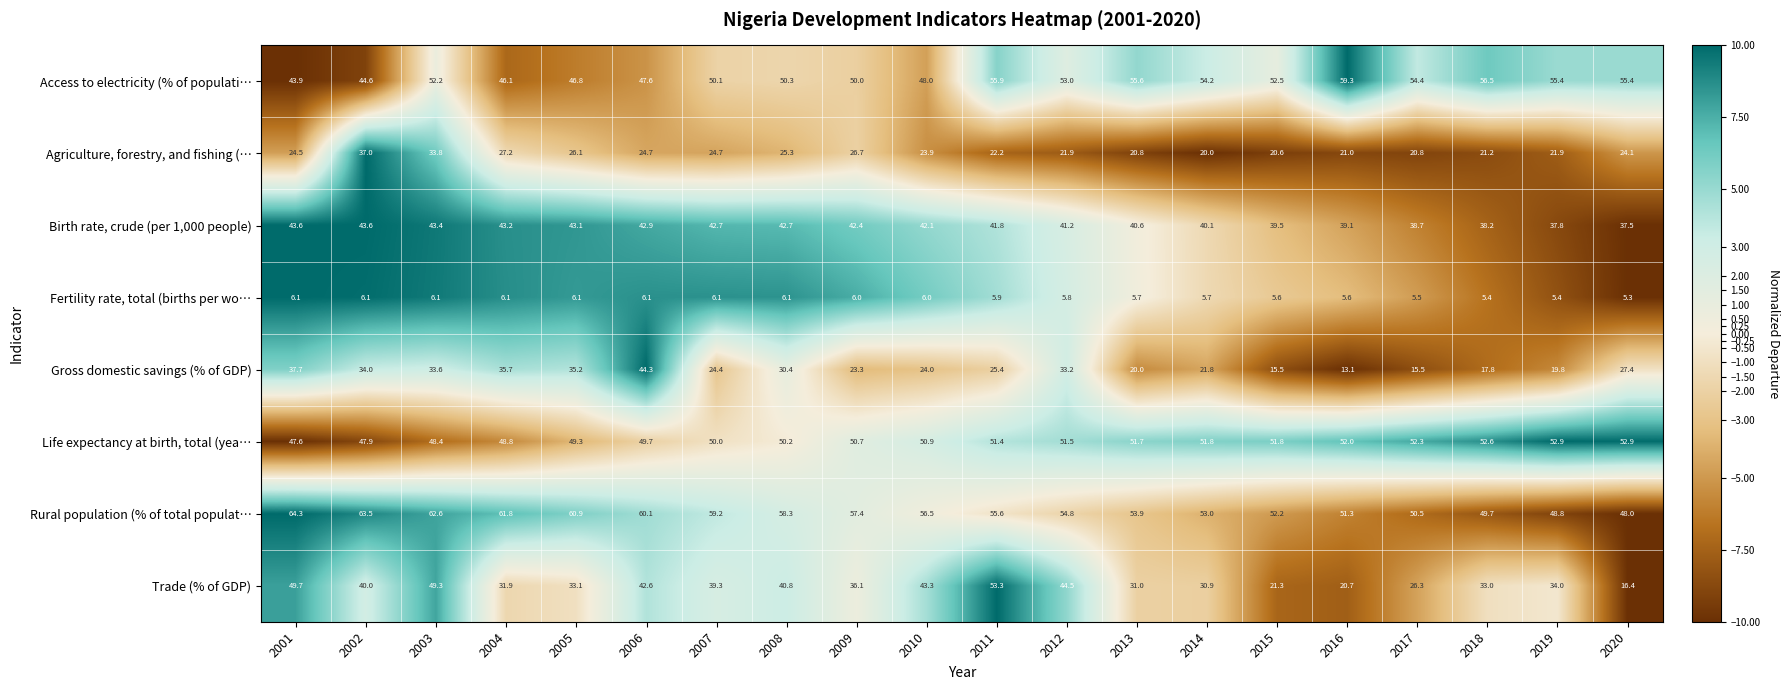

What is the maximum value shown in the chart?

64.3